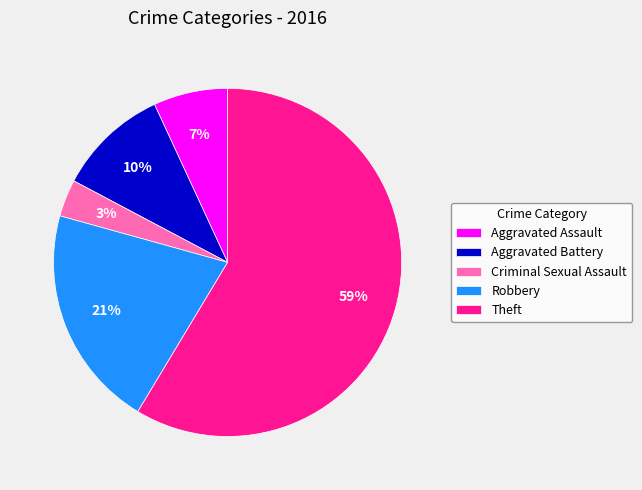

To the nearest percent, what is the average slice percentage?

20%